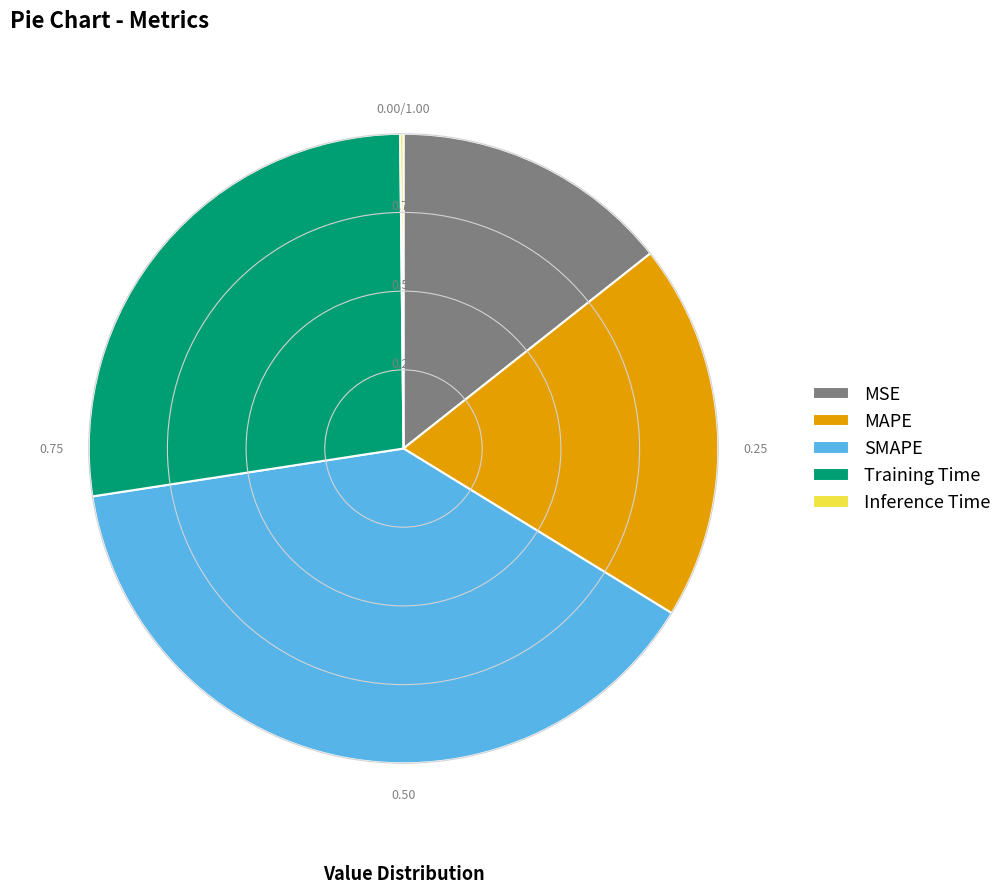

Is the sum of SMAPE and Training Time greater than half?

Yes